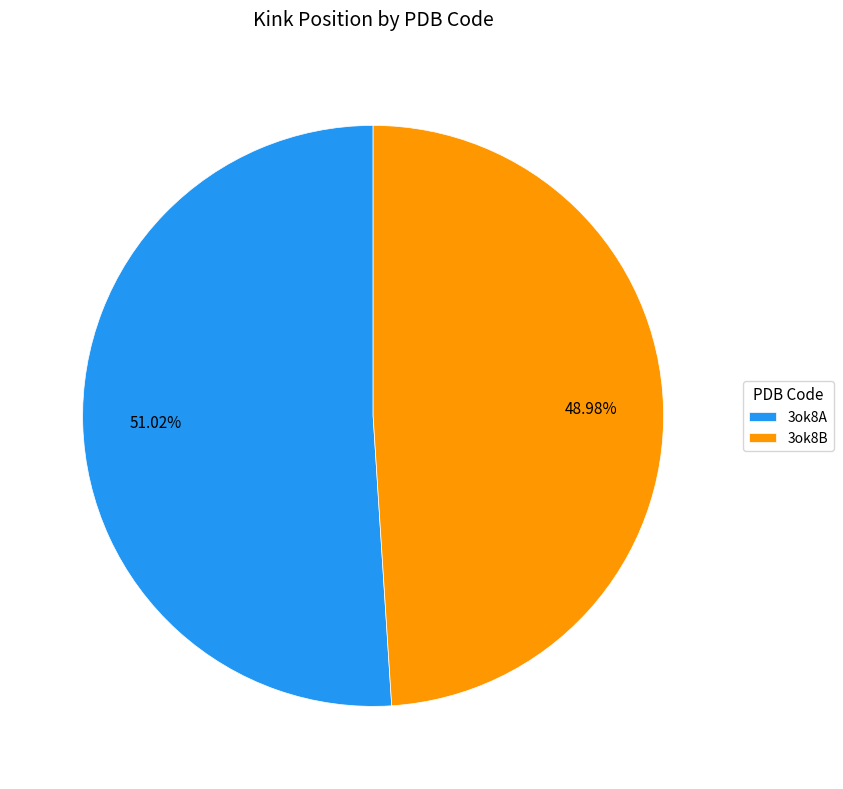

Approximately how many times larger is the value at 3ok8B compared to 3ok8A?

1.0